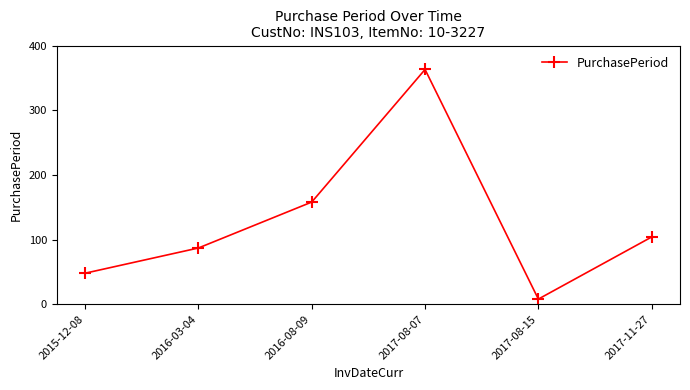

How many data points are less than 104?

3